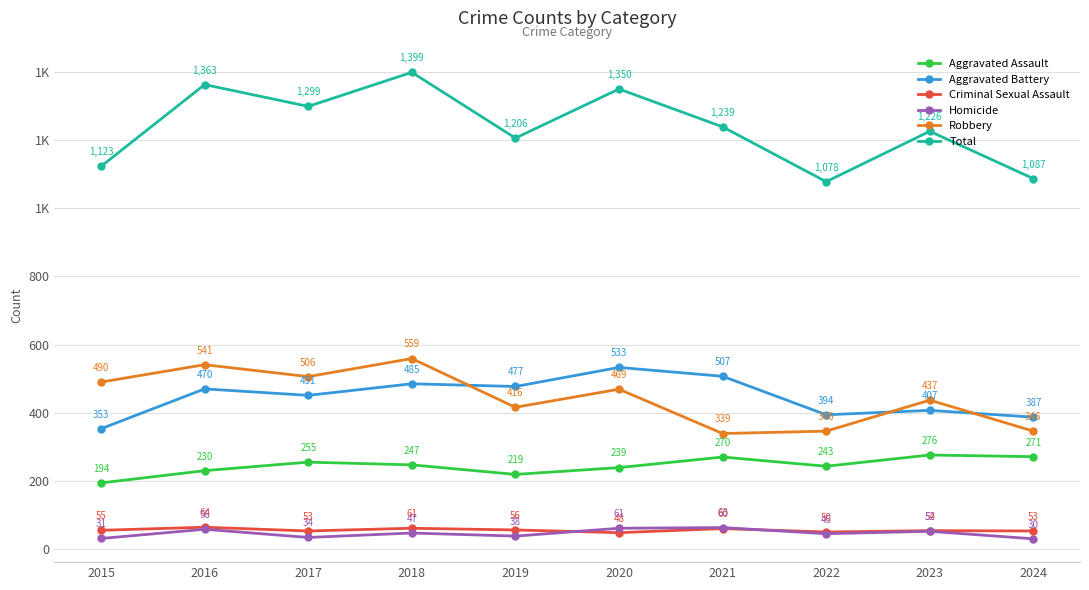

What is the sum of all Aggravated Battery values?

4464